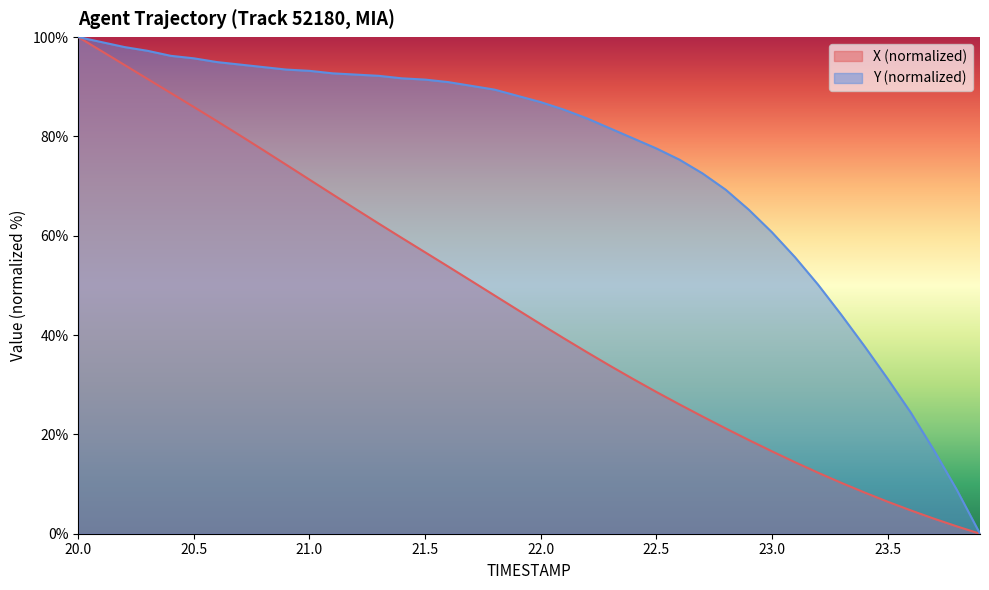

The Y (normalized) series shows 126.7 at 20.5. True or false?

False